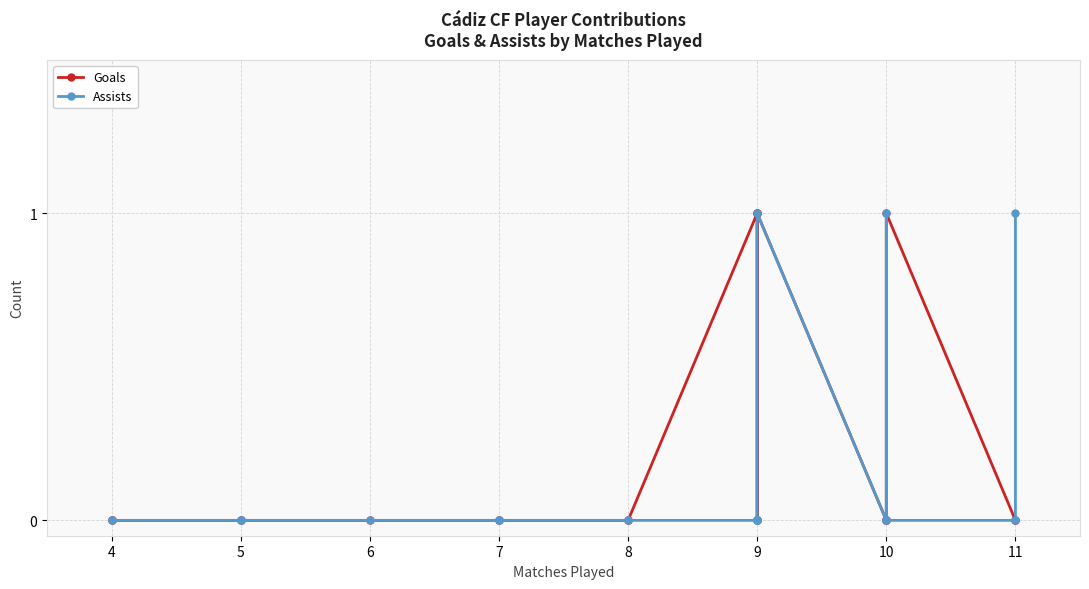

What is the sum of all Goals values?

4